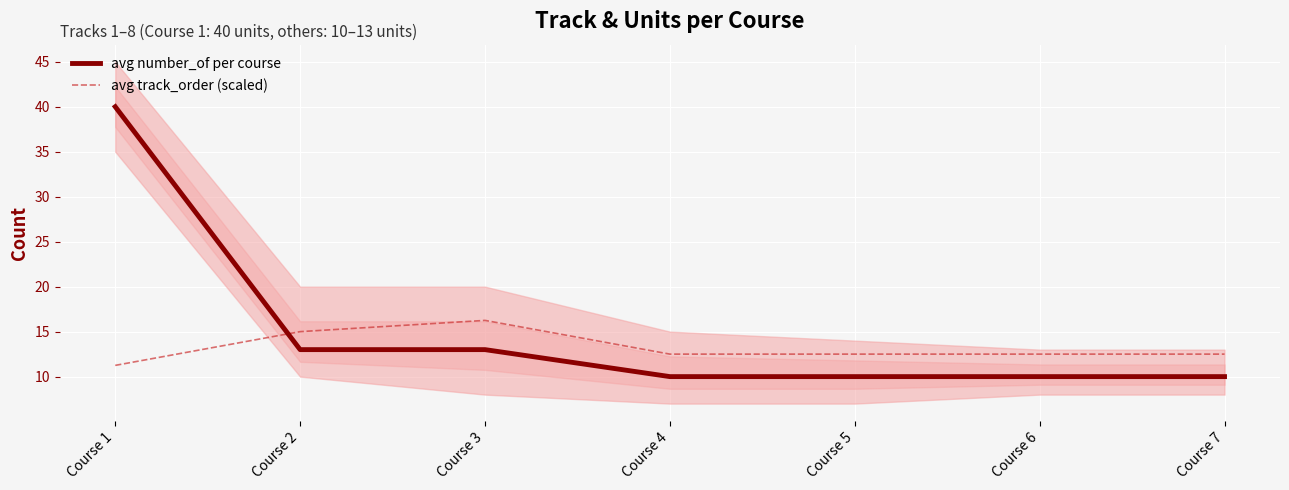

List the series in order of their overall mean, lowest first.

avg track_order (scaled), avg number_of per course